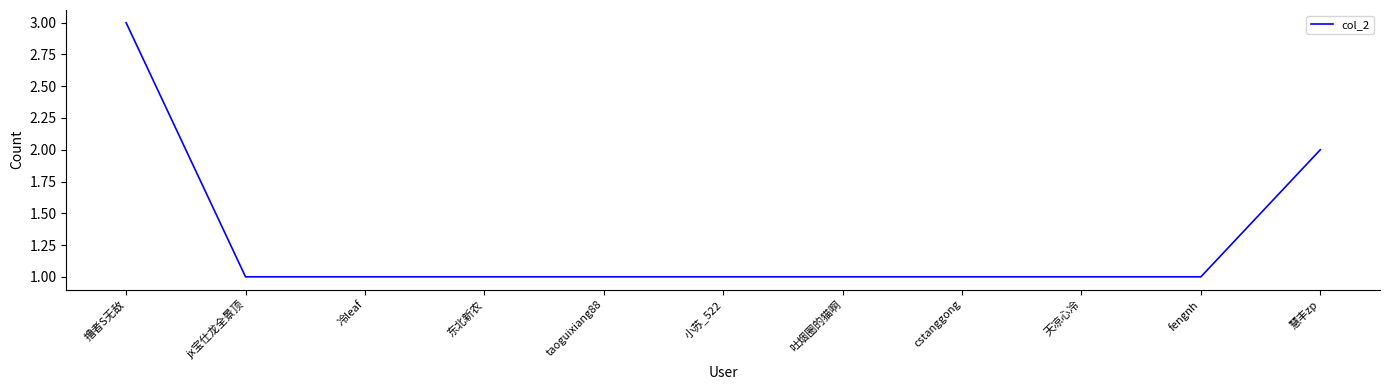

Is this an area chart (filled region under the line)?

No